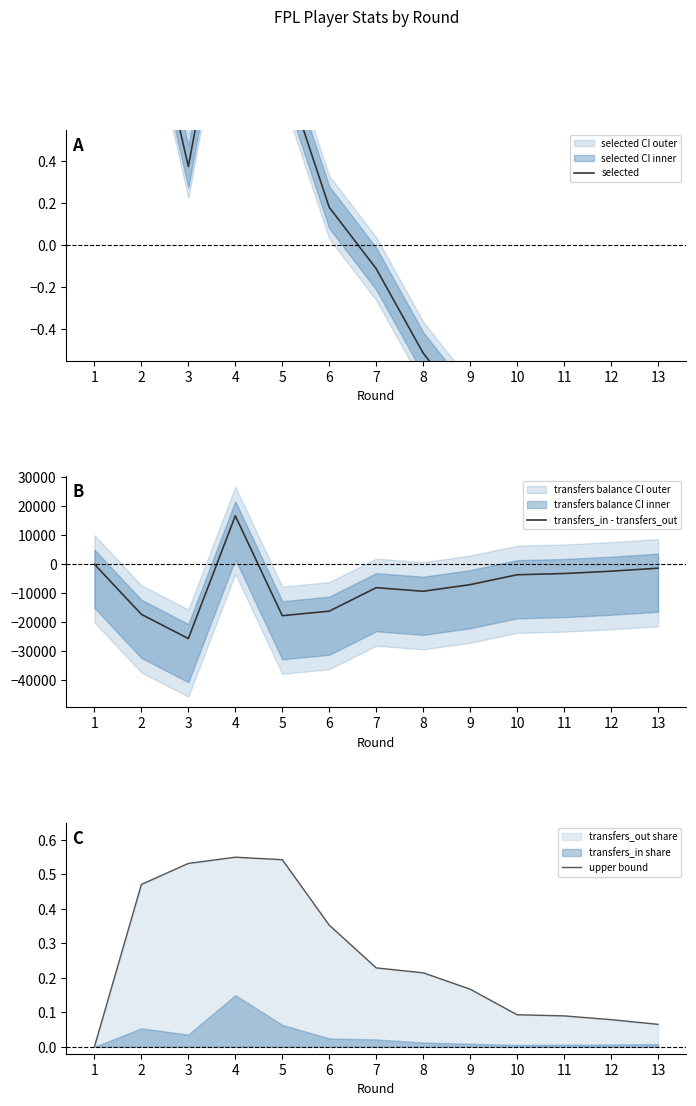

The value of selected at 13 is -1.8. True or false?

False